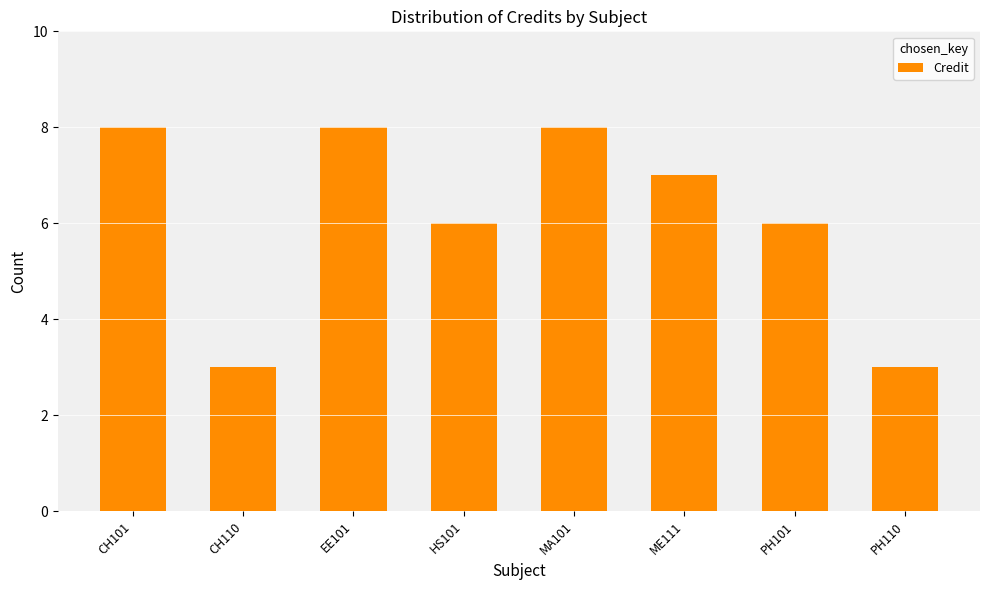

What is the sum of the values at CH101 and HS101?

14